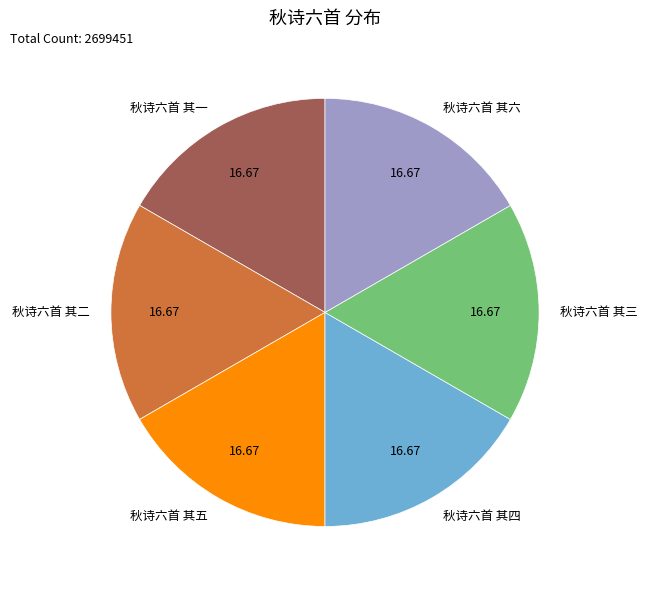

Do 秋诗六首 其四 and 秋诗六首 其三 together represent more than half of the pie?

No